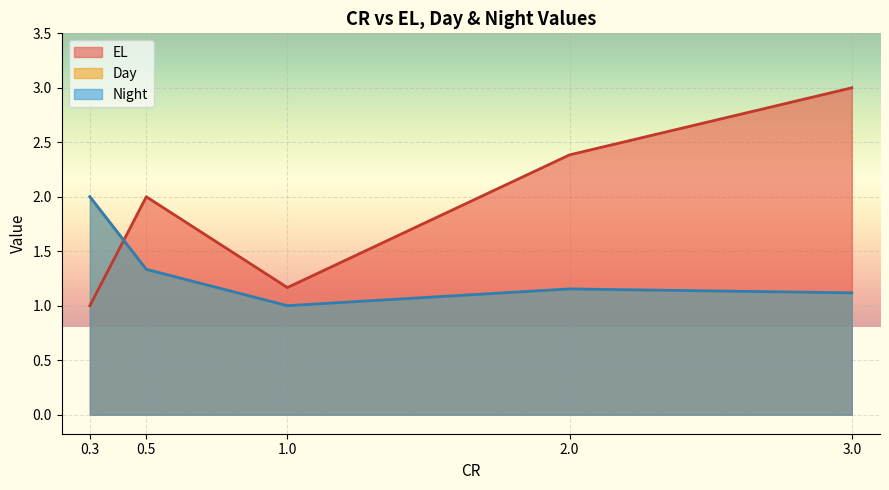

True or false: EL and Day cross at least once.

False